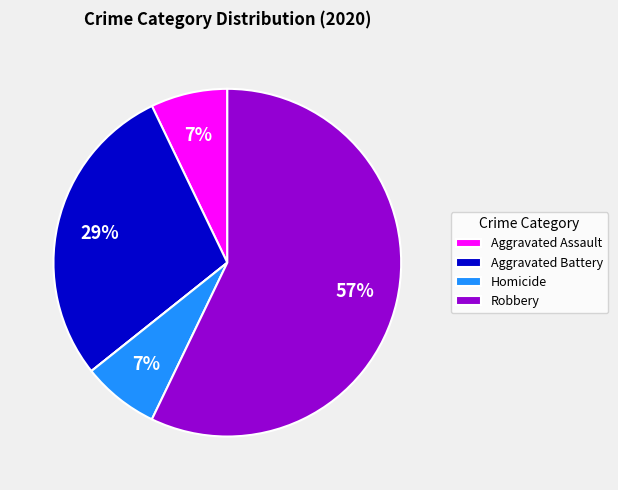

Is there any slice that represents more than half of the pie?

Yes